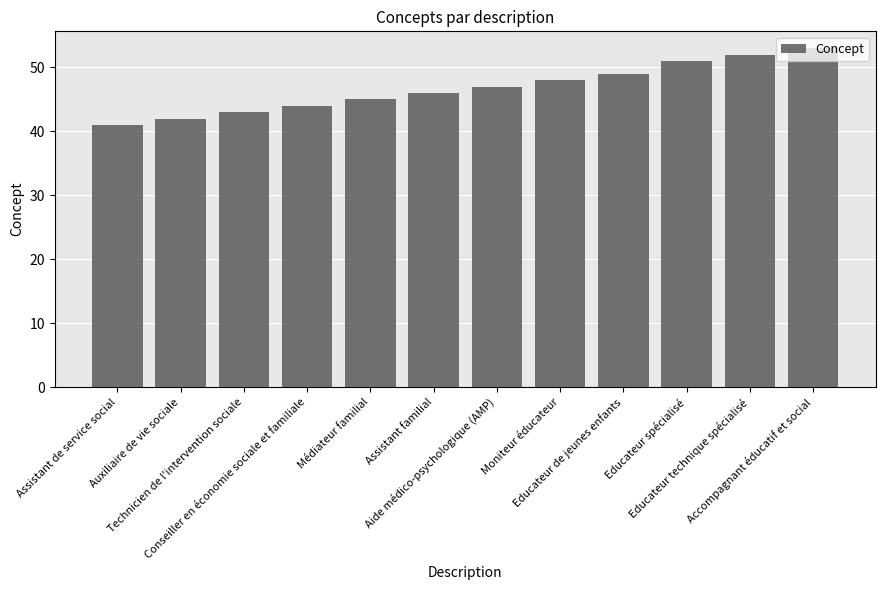

What is the maximum value shown in the chart?

53